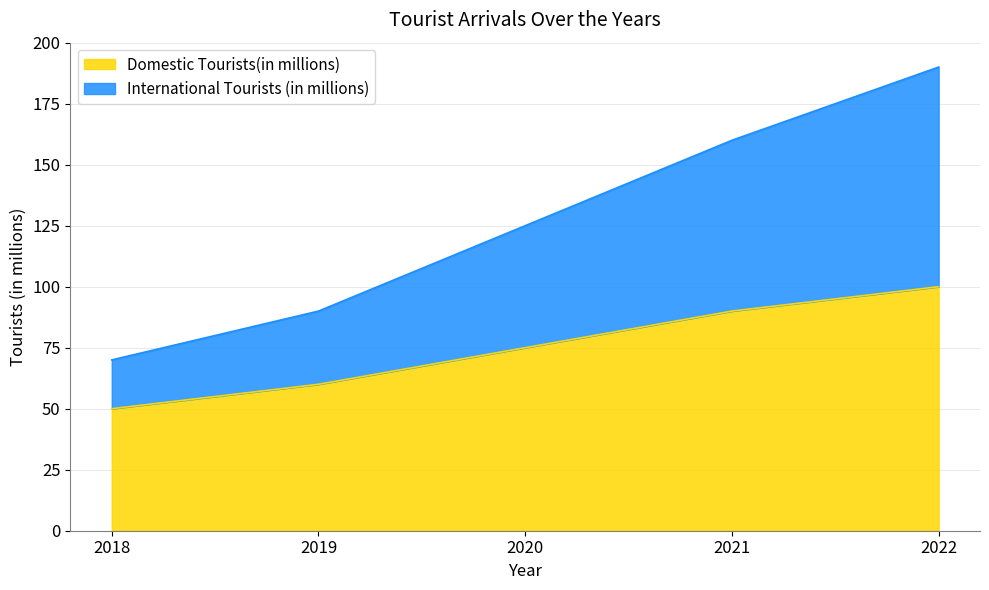

Which has a higher value, 2020 or 2021?

2021